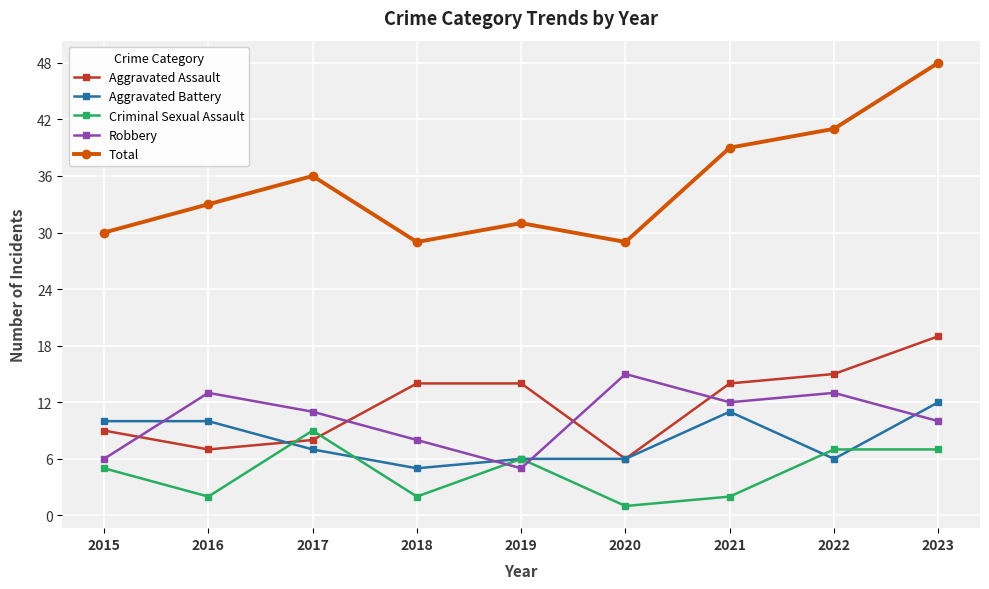

At how many categories does at least one series exceed 12?

9